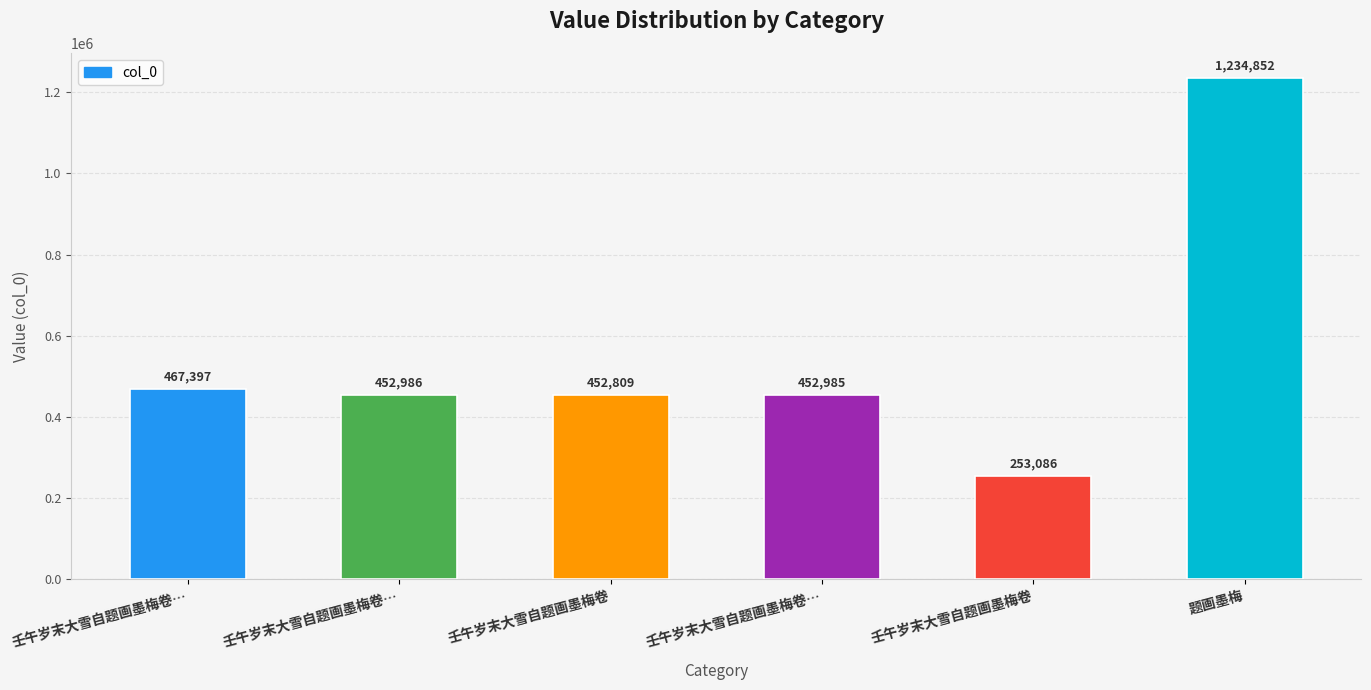

What is the difference between the values at 壬午岁末大雪自题画墨梅卷 and 壬午岁末大雪自题画墨梅卷…?

176